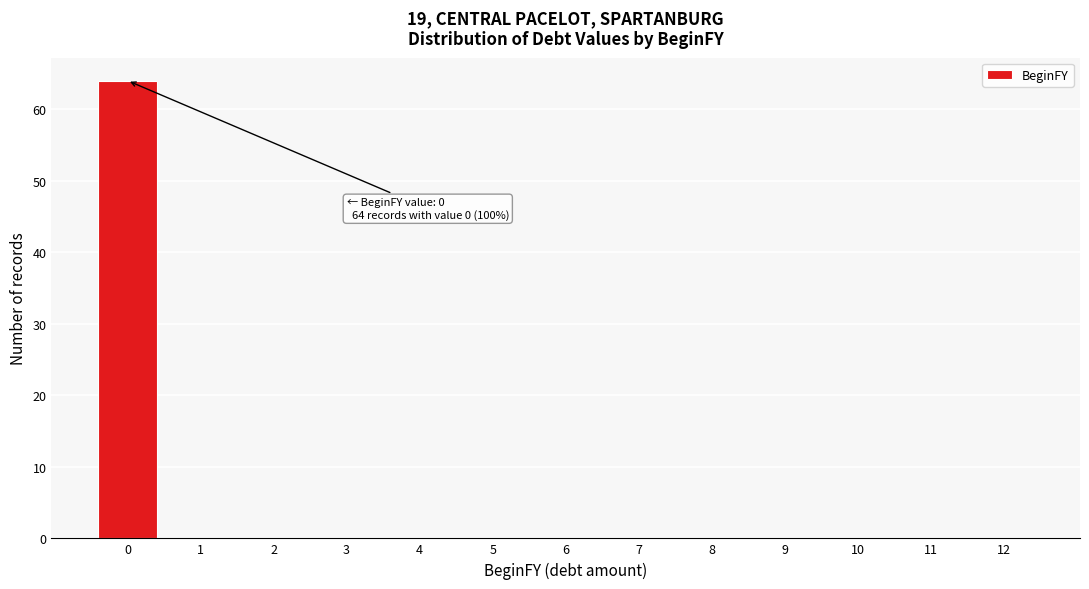

Reading left to right, transcribe all the data shown in this chart.

0=64	1=0	2=0	3=0	4=0	5=0	6=0	7=0	8=0	9=0	10=0	11=0	12=0